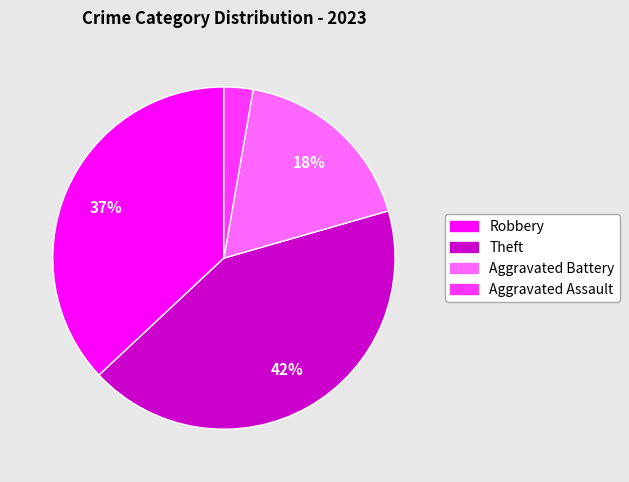

Combined, do Aggravated Battery and Aggravated Assault account for over 50%?

No